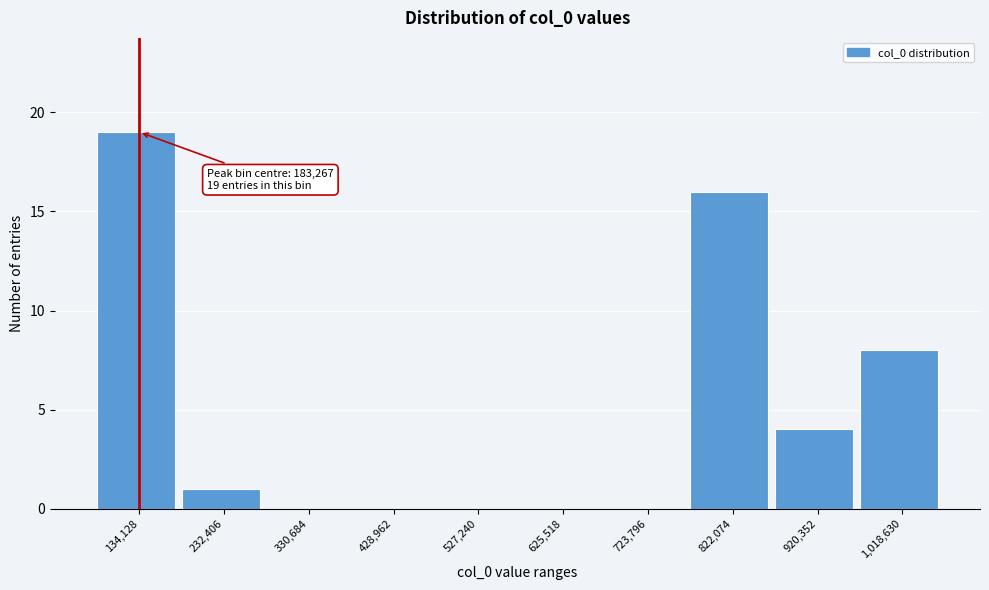

Reading left to right, extract all data points from this chart.

134,128=19	232,406=1	330,684=0	428,962=0	527,240=0	625,518=0	723,796=0	822,074=16	920,352=4	1,018,630=8